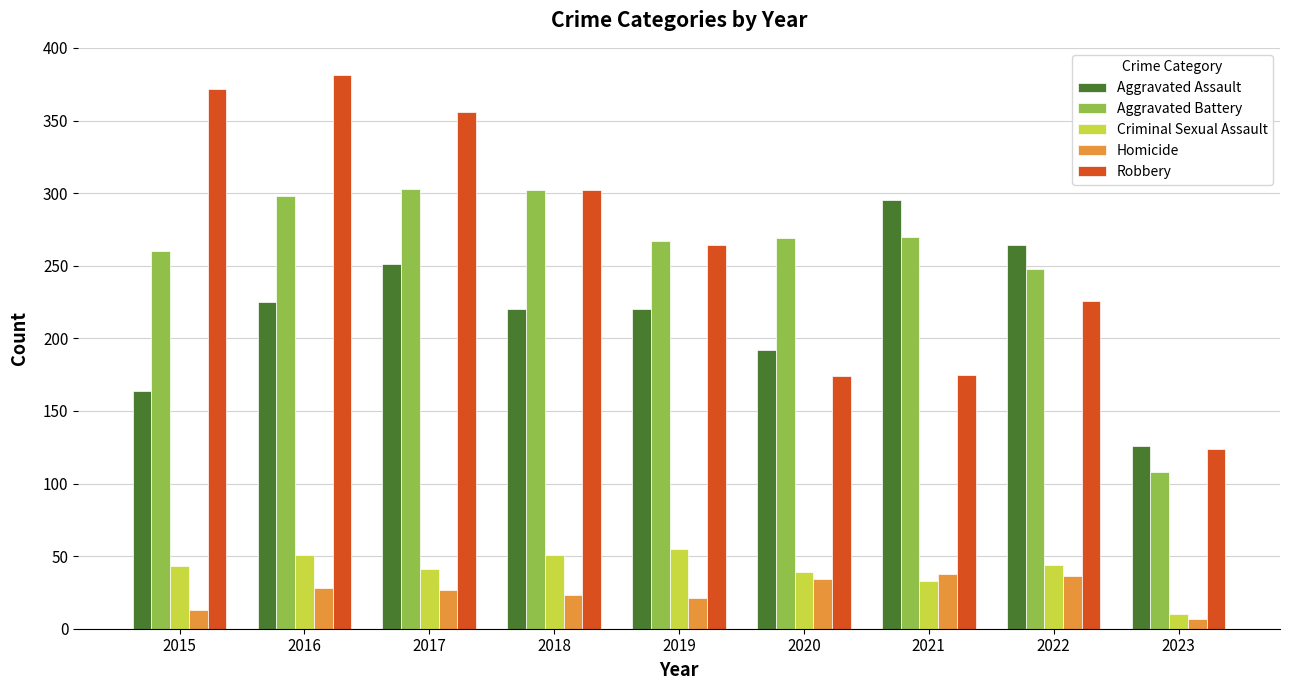

What is the difference between the Aggravated Battery values at 2020 and 2016?

29